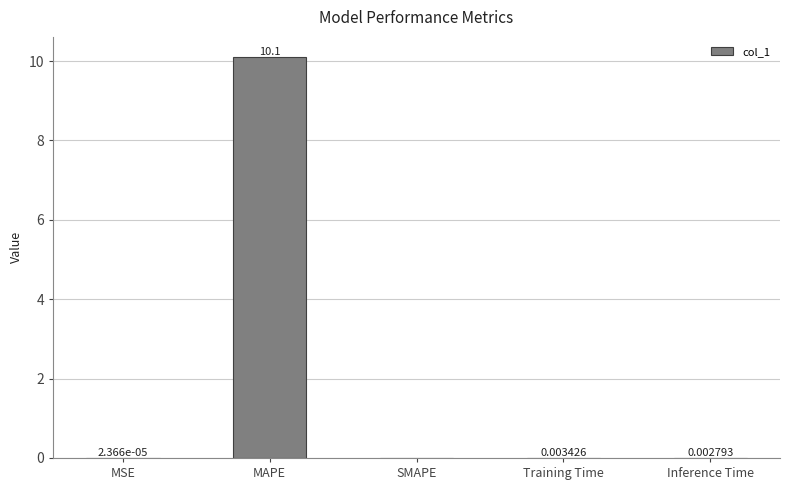

What is the change in value from MSE to MAPE?

+10.1